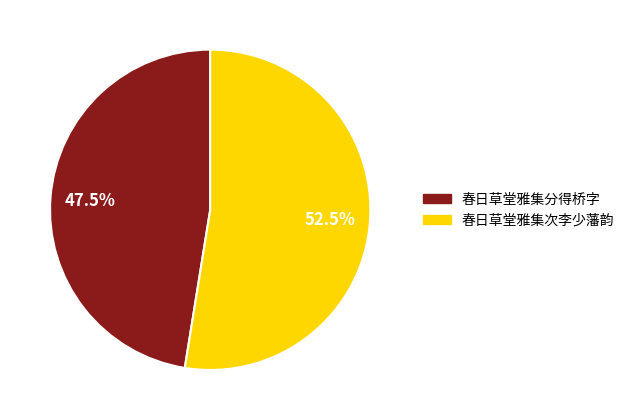

To the nearest percent, what is the difference between the largest and smallest slice percentages?

5%